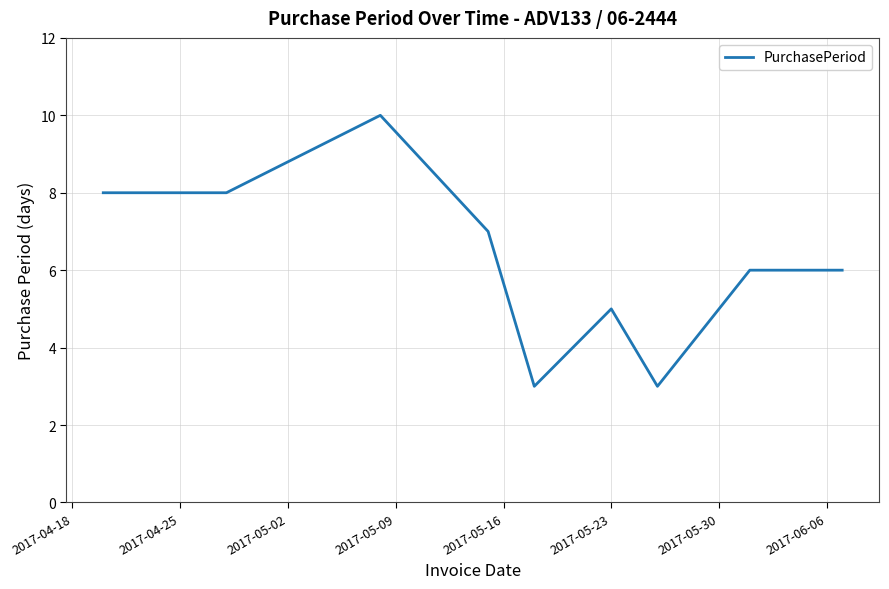

What is the smallest value displayed?

3